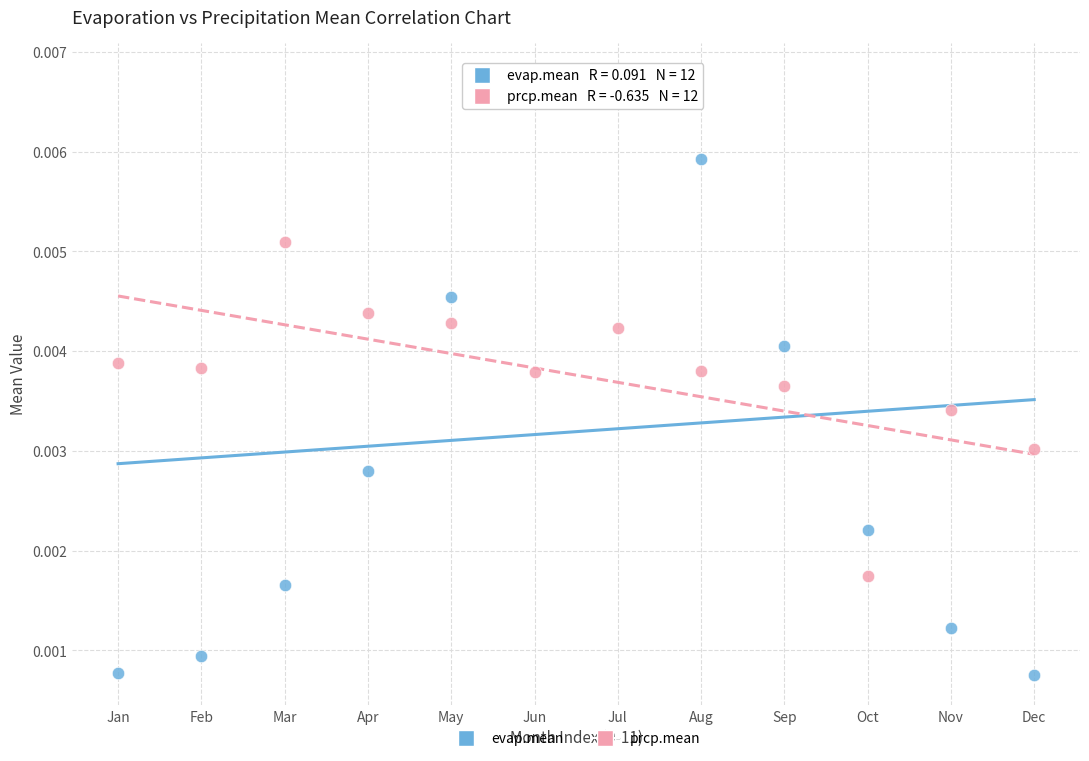

Which series has the largest Y range (max minus min)?

evap.mean